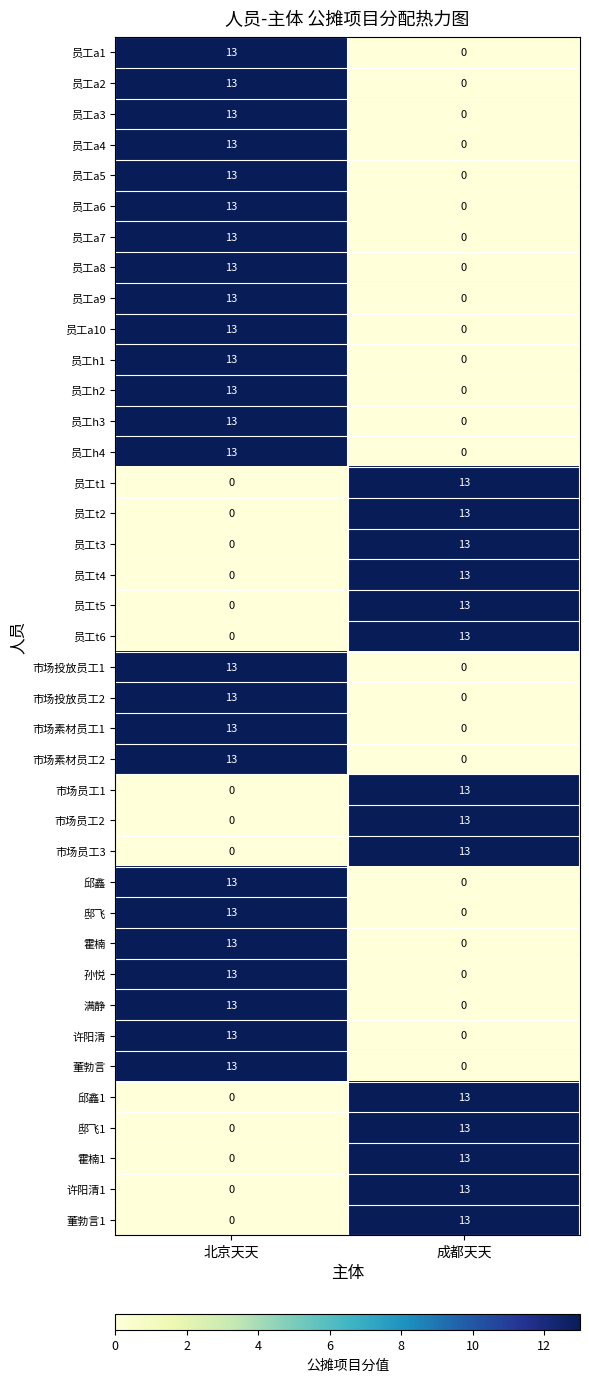

The value of 员工a4 at 成都天天 is 0. True or false?

True